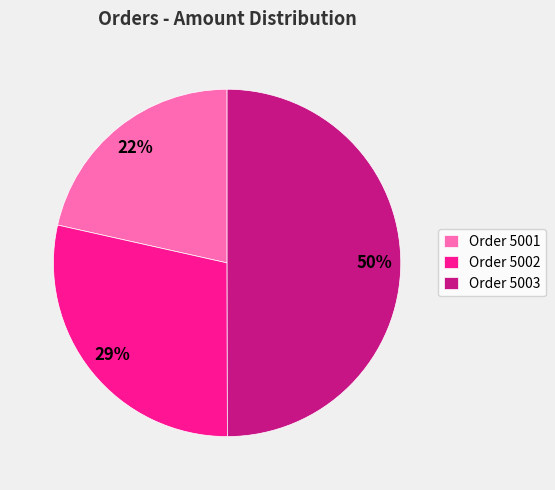

Is the sum of Order 5003 and Order 5002 greater than half?

Yes